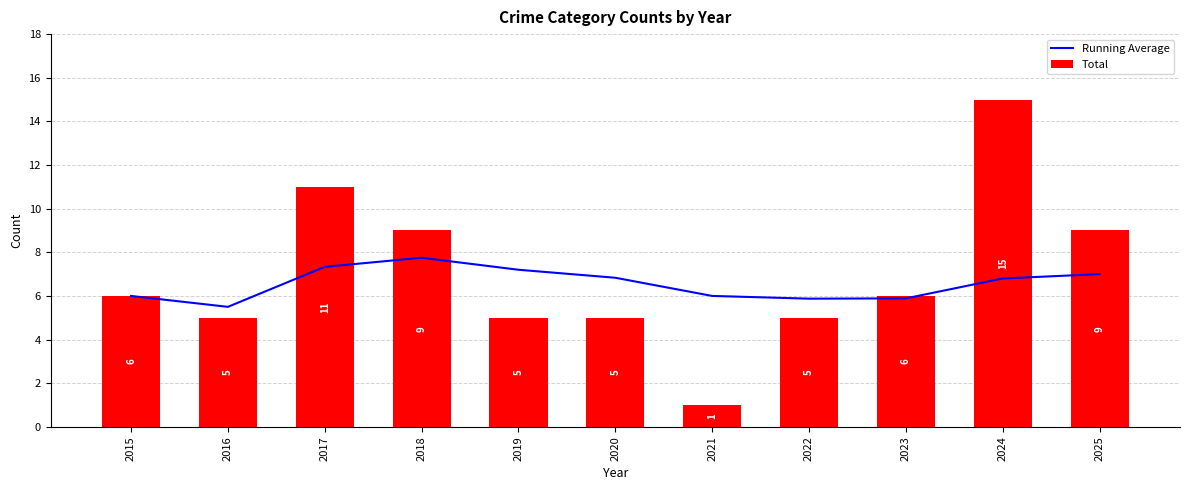

What is the sum of all Running Average values?

72.2